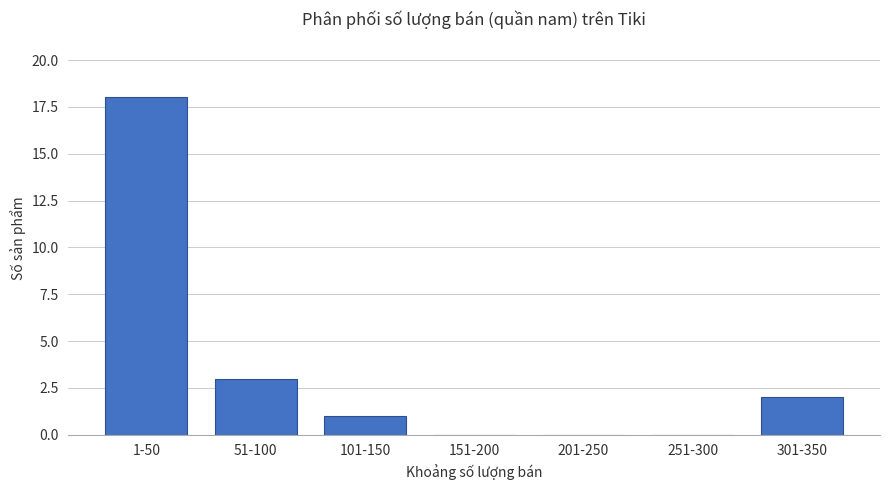

What is the sum of the values at 251-300 and 51-100?

3